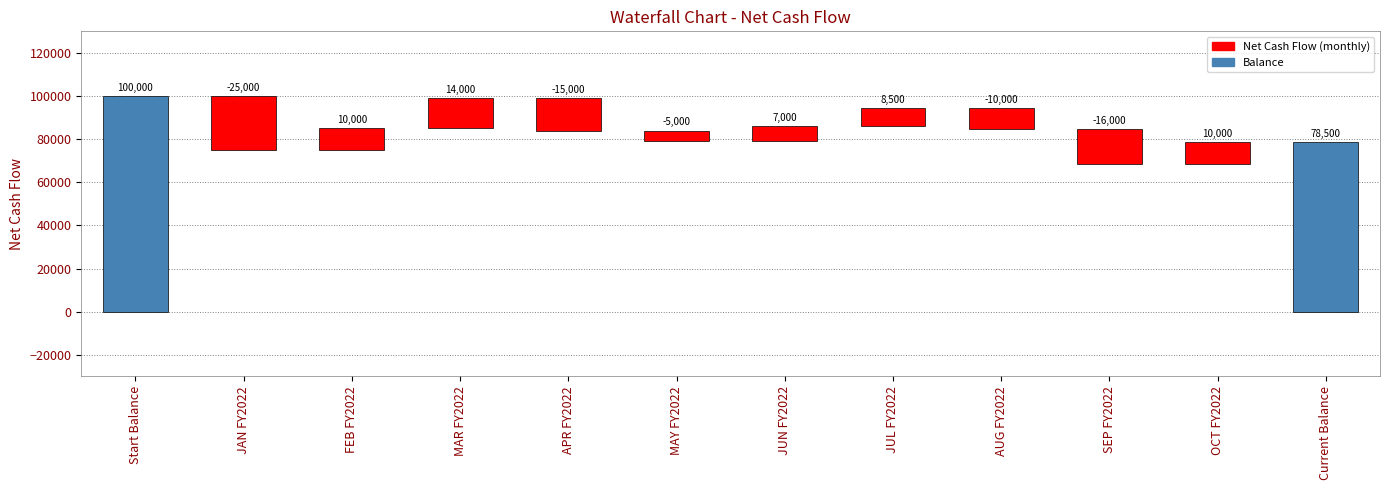

Which category has the highest value across all series?

Start Balance